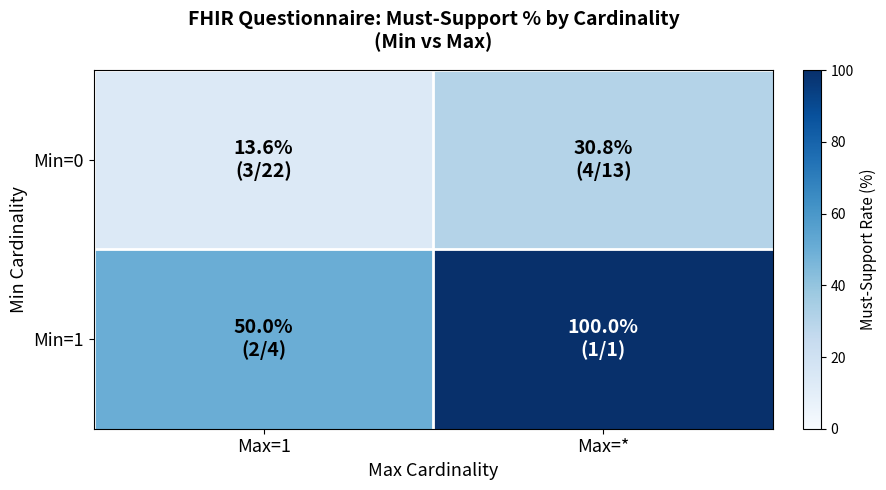

Which series changed the most between Max=1 and Max=*?

Min=1